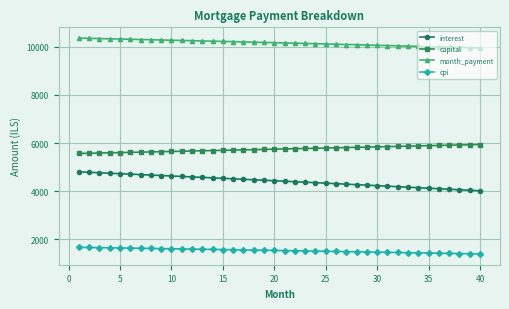

List the series in order of their peak value, lowest first.

cpi, interest, capital, month_payment